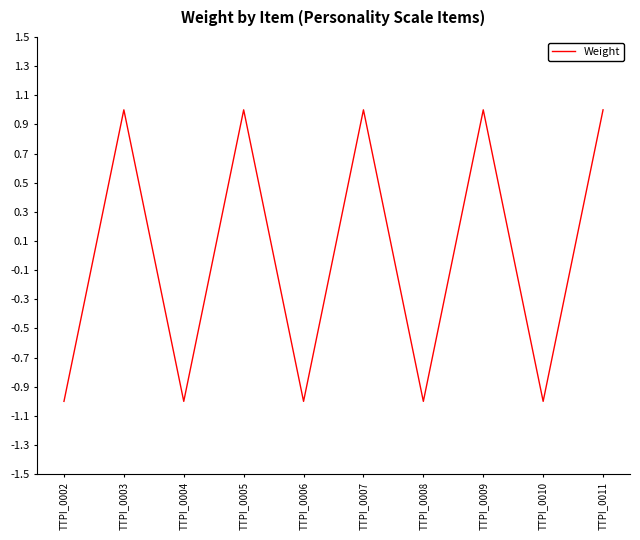

The chart shows a value of -2 at TTPI_0010. True or false?

False